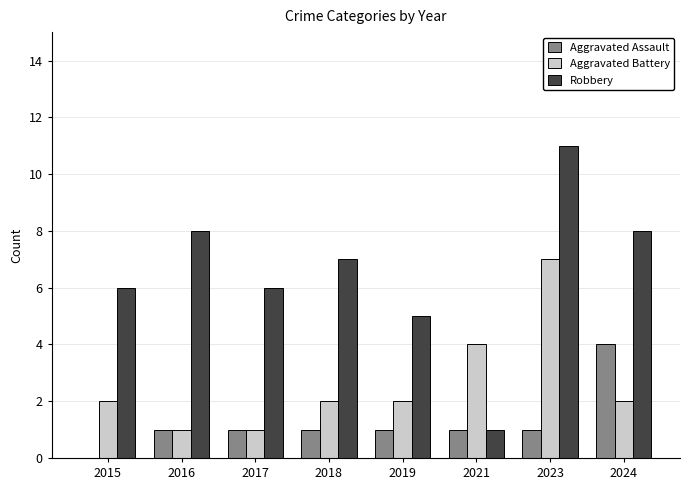

Are the bars horizontal?

No